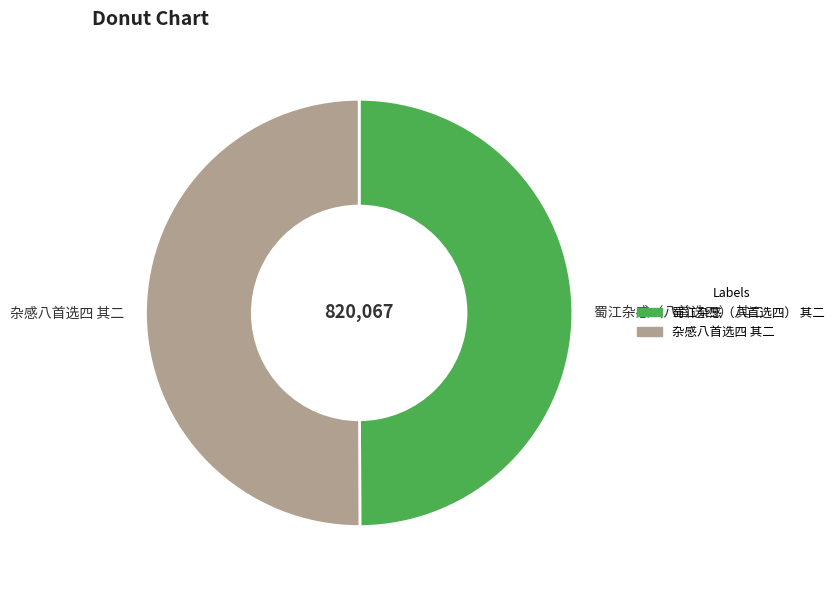

What is the ratio of the value at 杂感八首选四 其二 to the value at 蜀江杂感（八首选四） 其二?

1.0